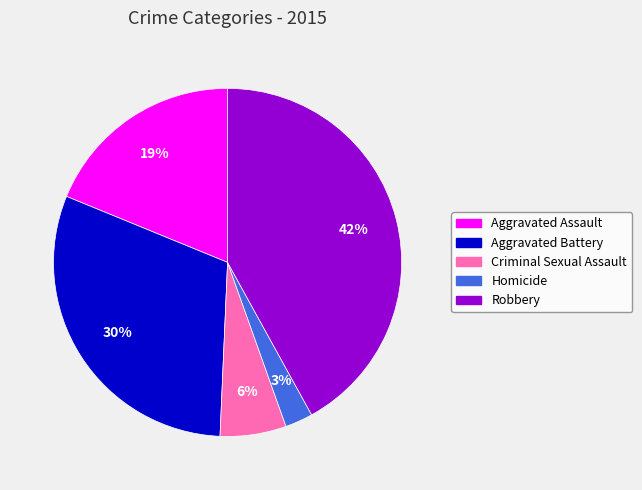

Which has a higher value, Aggravated Assault or Criminal Sexual Assault?

Aggravated Assault